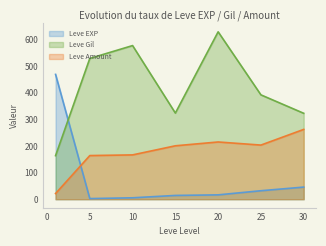

True or false: Leve EXP and Leve Amount cross at least once.

True